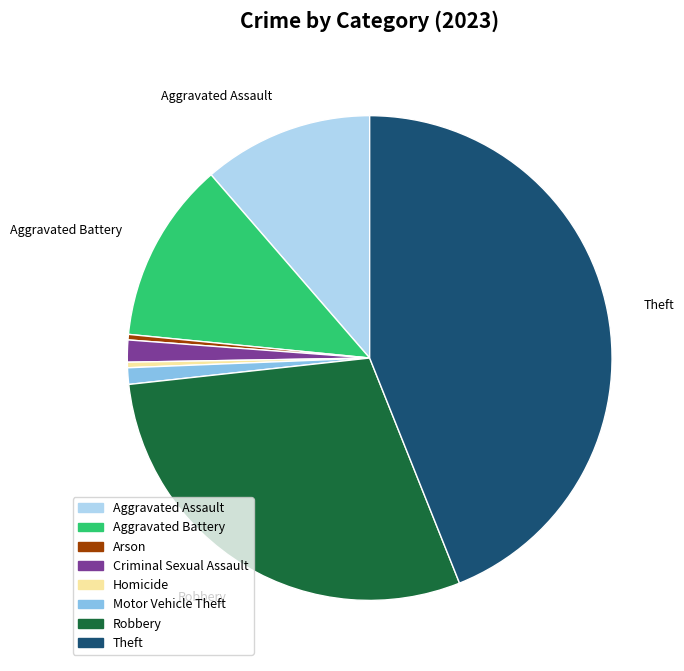

Is the sum of Aggravated Battery and Aggravated Assault greater than half?

No